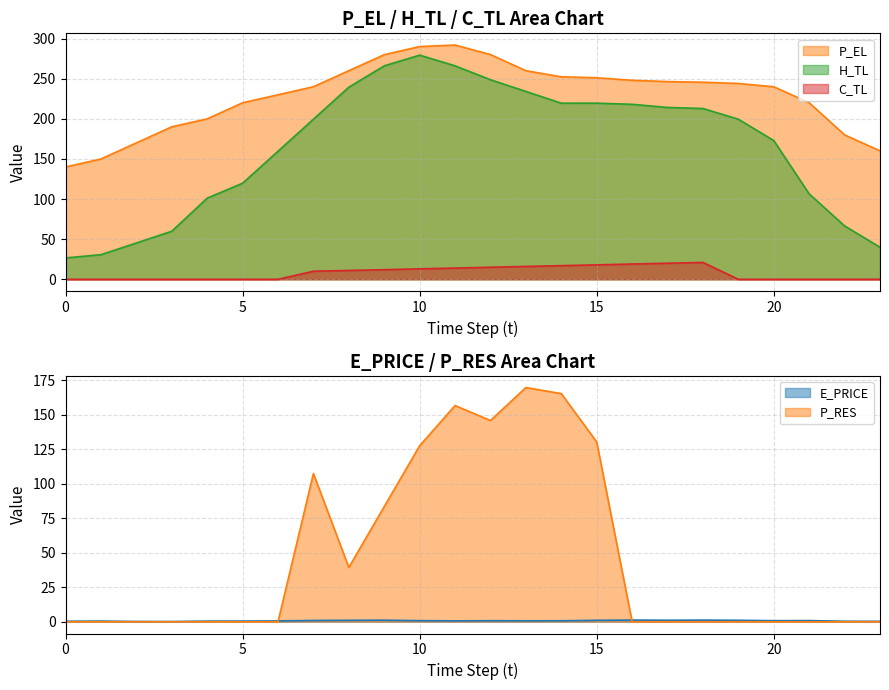

Where is H_TL nearest to the value 152?

6